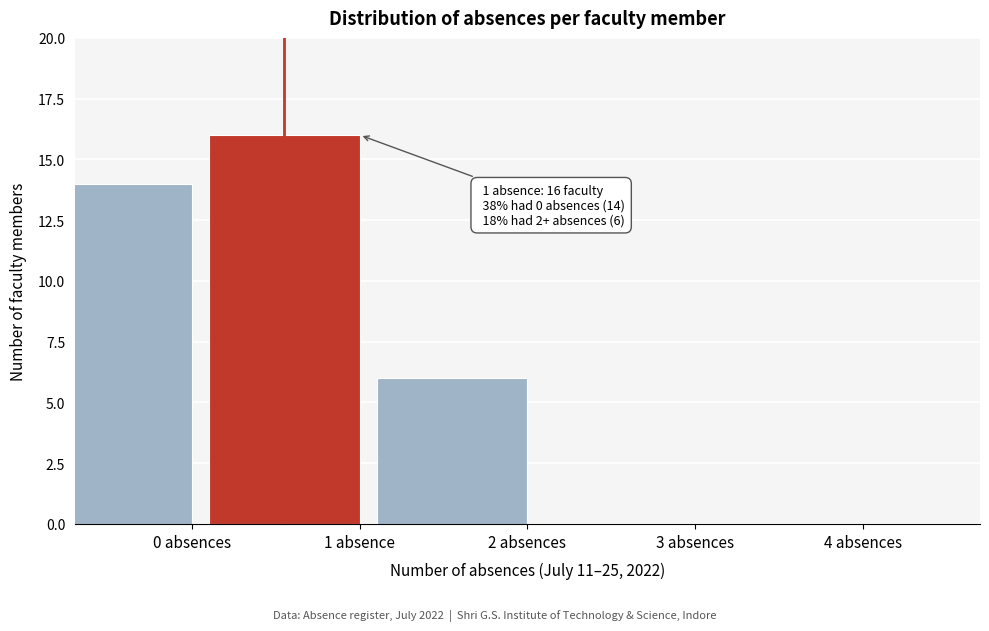

Reading right to left, extract all data points from this chart.

4 absences=0	3 absences=0	2 absences=6	1 absence=16	0 absences=14